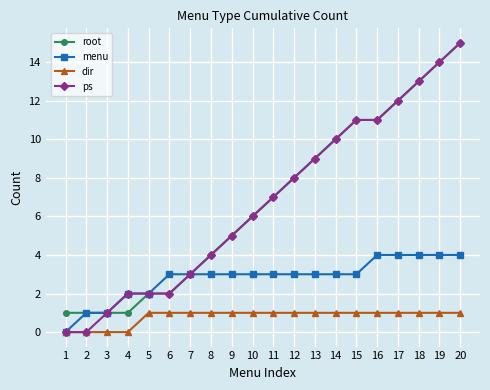

What is the sum of all root values?

136